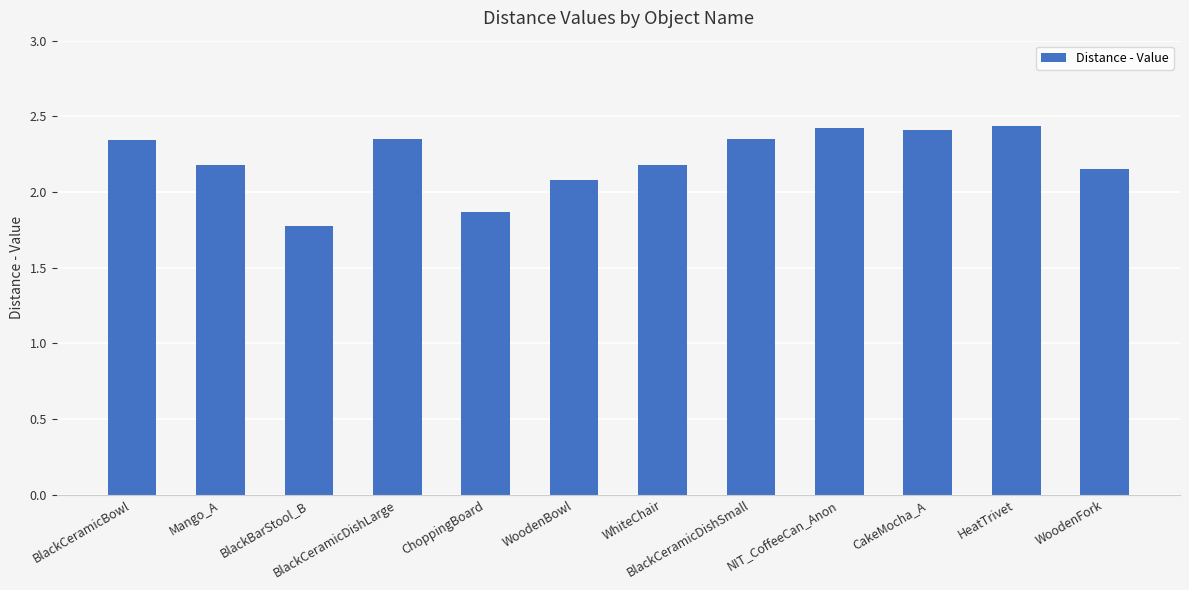

What is the difference between the maximum and second lowest values?

0.6